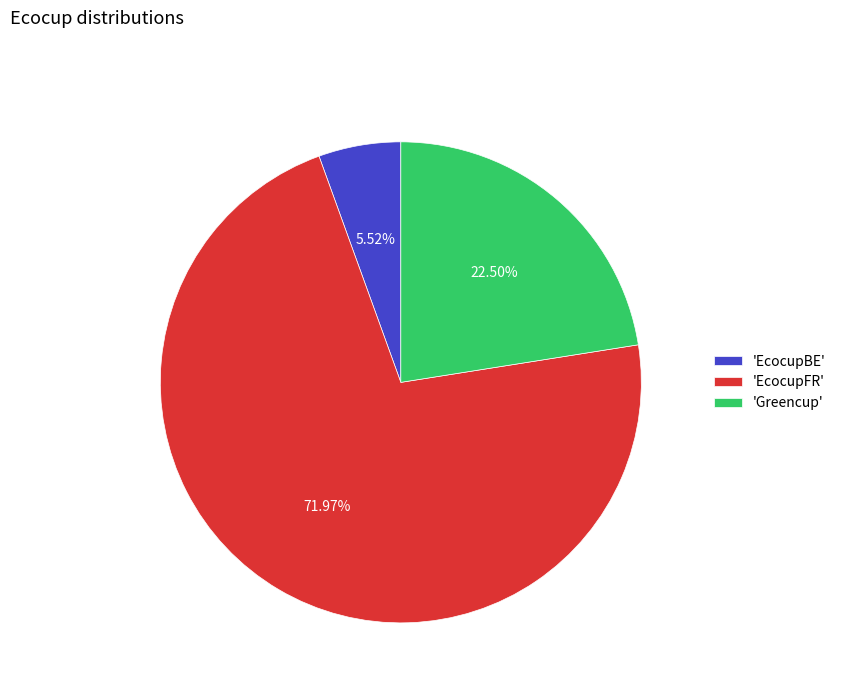

Combined, do 'EcocupFR' and 'EcocupBE' account for over 50%?

Yes